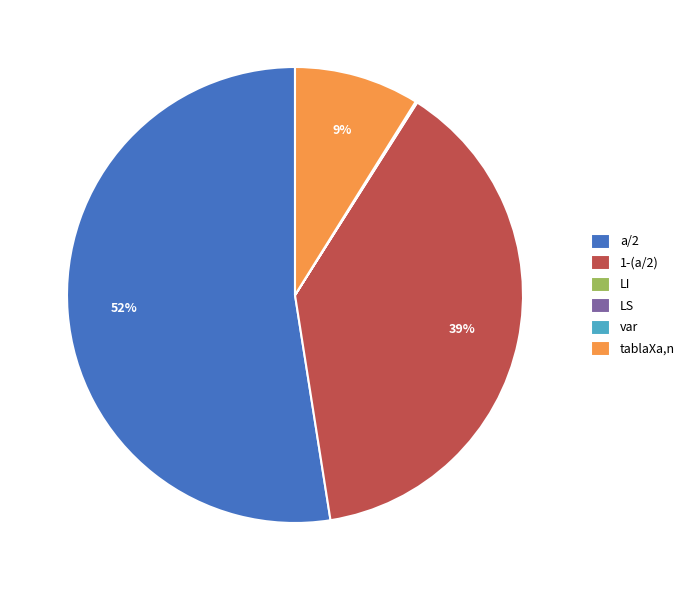

Which slice is the largest?

a/2